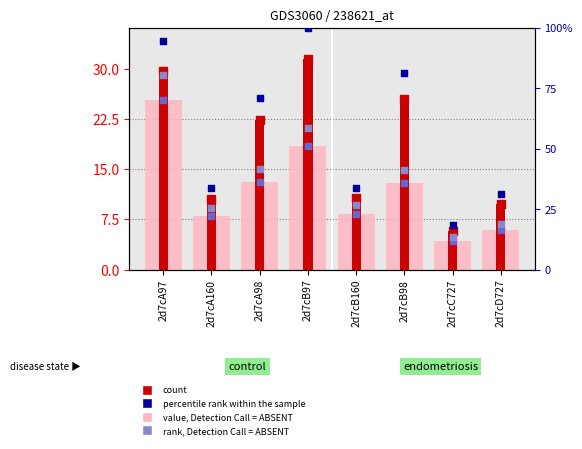

What is the total value across all series at 2d7cA160?

78.0